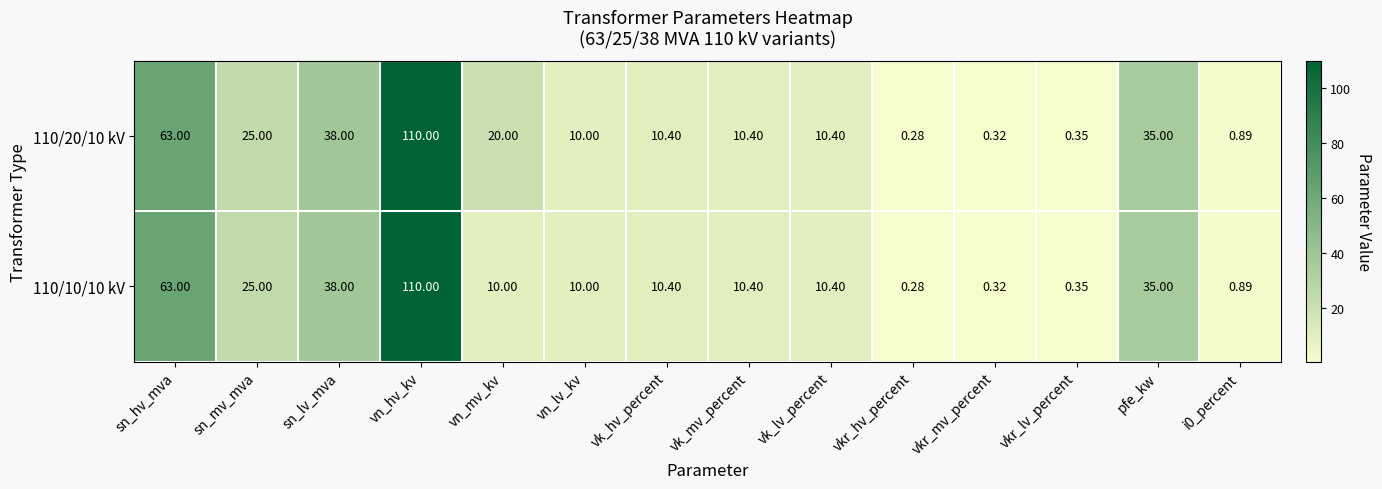

Count the number of data series in this chart.

2